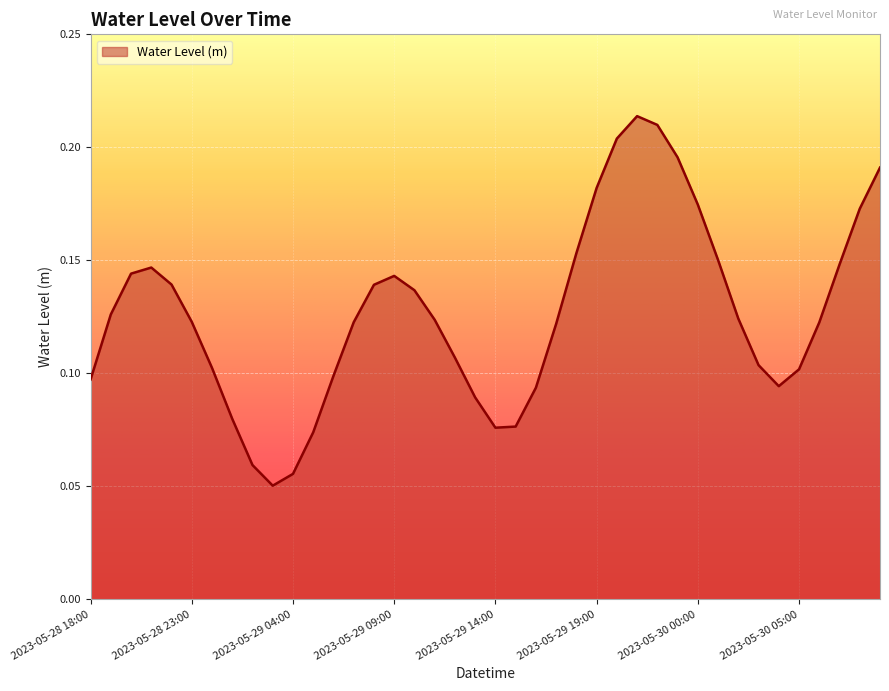

List the labels in order of value, largest first.

2023-05-29 21:00, 2023-05-29 22:00, 2023-05-29 20:00, 2023-05-29 23:00, 2023-05-30 09:00, 2023-05-29 19:00, 2023-05-30 00:00, 2023-05-30 08:00, 2023-05-29 18:00, 2023-05-30 01:00, 2023-05-30 07:00, 2023-05-28 21:00, 2023-05-28 20:00, 2023-05-29 09:00, 2023-05-28 22:00, 2023-05-29 08:00, 2023-05-29 10:00, 2023-05-28 19:00, 2023-05-30 02:00, 2023-05-29 11:00, 2023-05-28 23:00, 2023-05-29 07:00, 2023-05-30 06:00, 2023-05-29 17:00, 2023-05-29 12:00, 2023-05-30 03:00, 2023-05-29 00:00, 2023-05-30 05:00, 2023-05-29 06:00, 2023-05-28 18:00, 2023-05-30 04:00, 2023-05-29 16:00, 2023-05-29 13:00, 2023-05-29 01:00, 2023-05-29 15:00, 2023-05-29 14:00, 2023-05-29 05:00, 2023-05-29 02:00, 2023-05-29 04:00, 2023-05-29 03:00